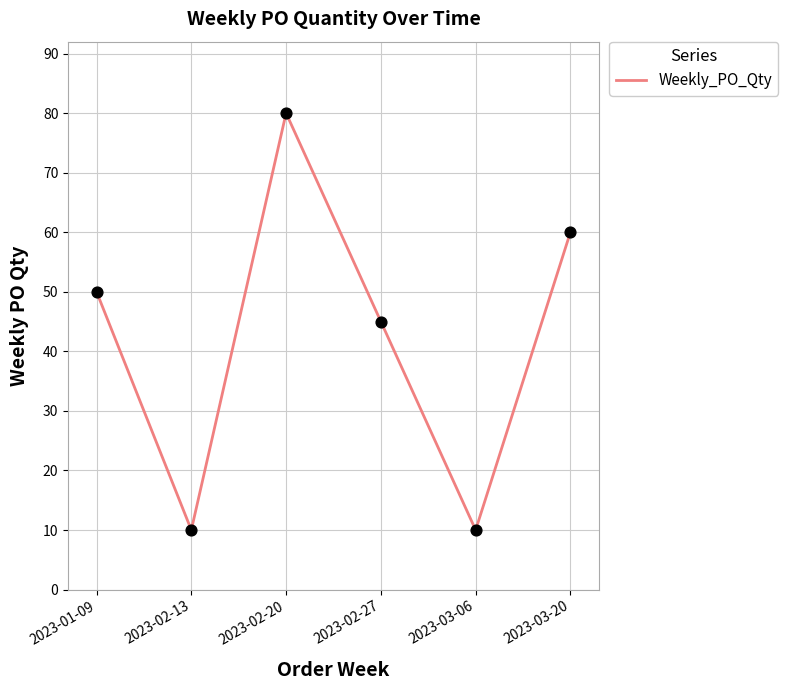

What is the ratio of the value at 2023-01-09 to the value at 2023-02-27?

1.1